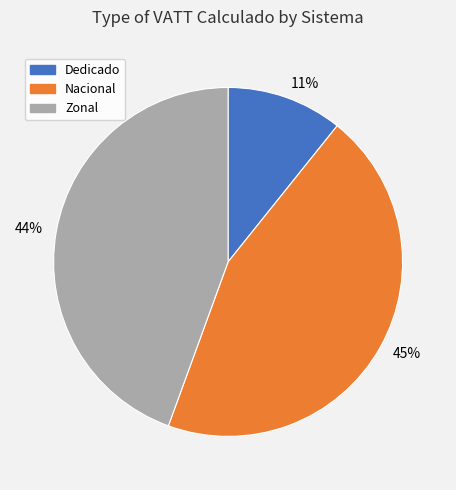

What percentage is the Nacional slice, to the nearest percent?

45%